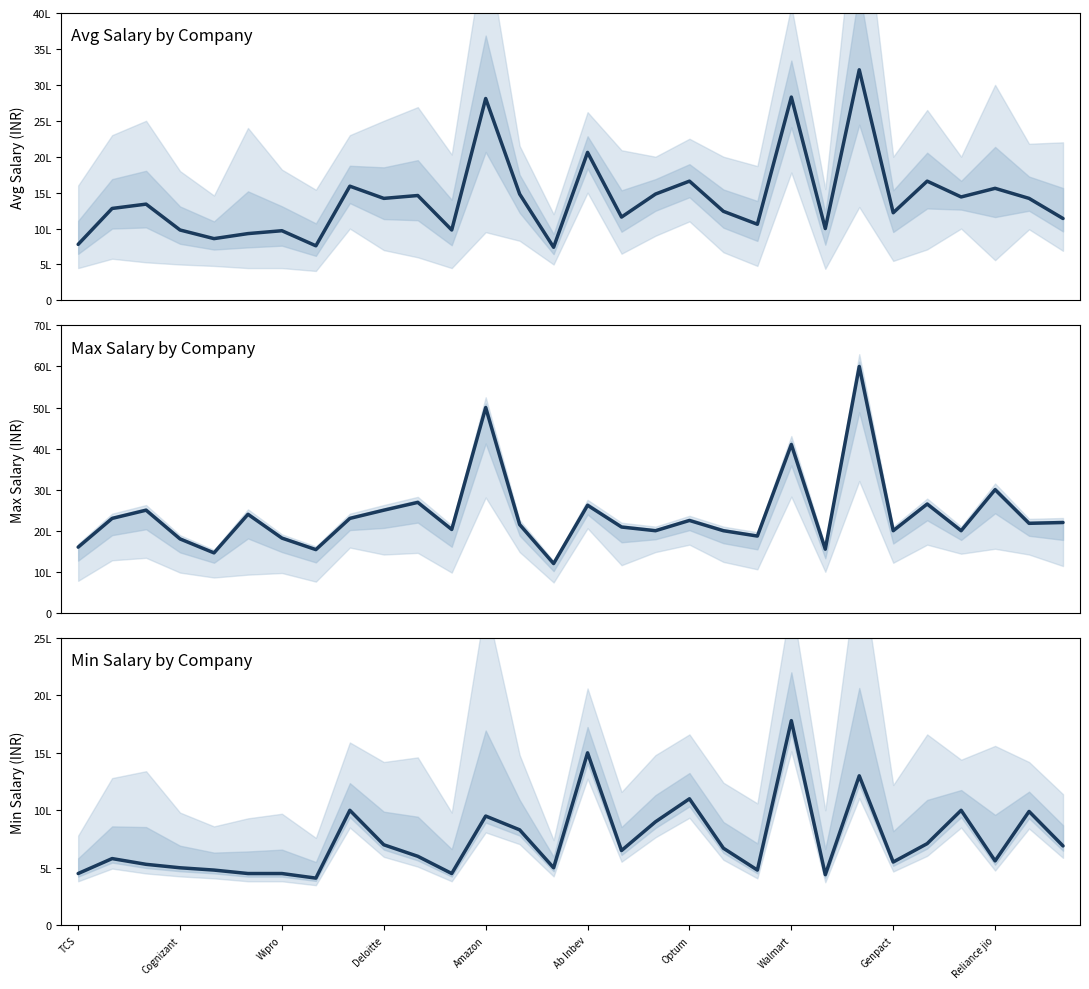

Is it true that Min Salary equals 831149 at Reliance jio?

False